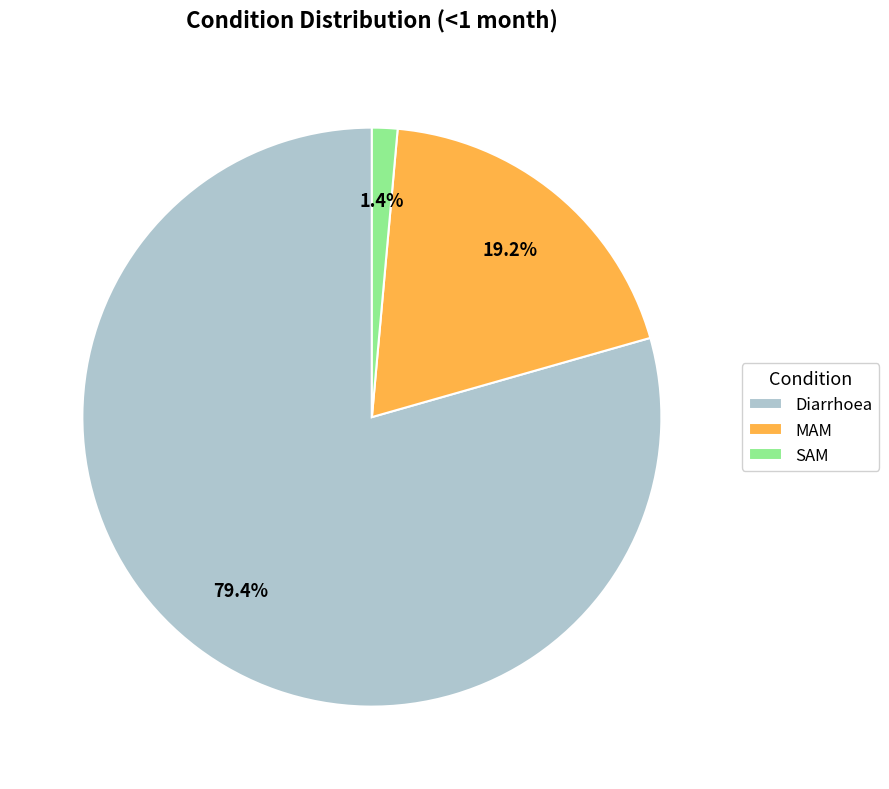

The MAM slice represents 19% of the pie. True or false?

True